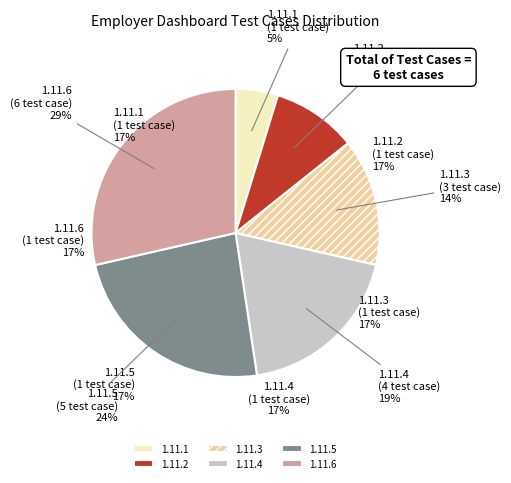

To the nearest percent, what portion does 1.11.6 represent?

29%